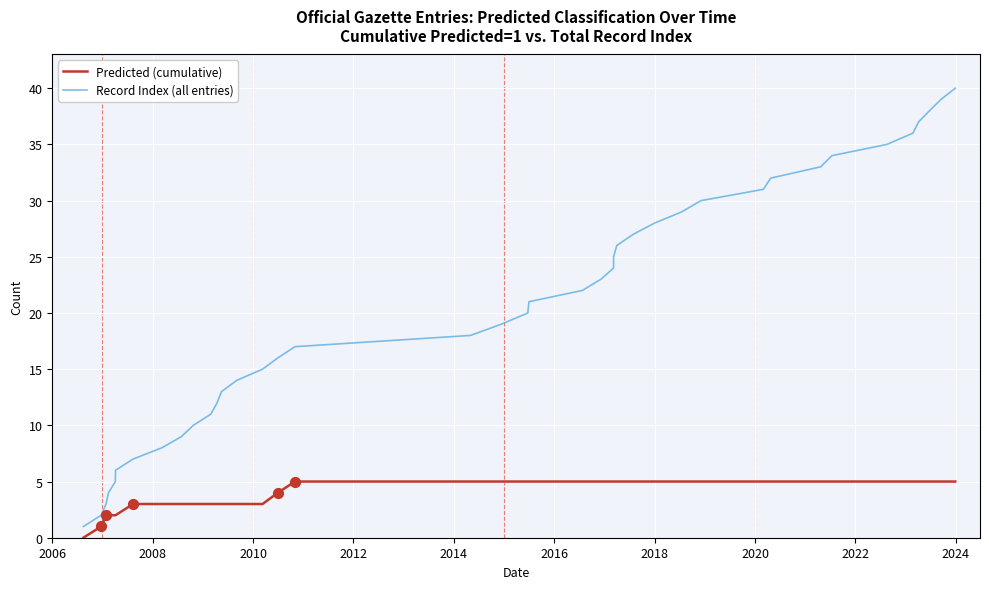

What are all the series names shown in the legend?

Predicted (cumulative), Record Index (all entries)